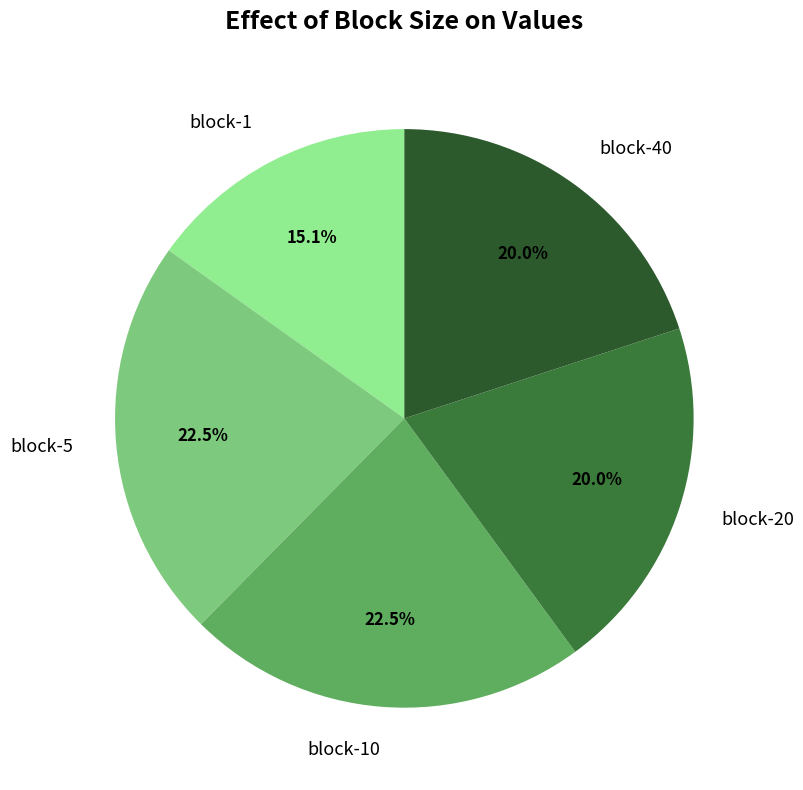

What is the ratio of the value at block-1 to the value at block-5?

0.7